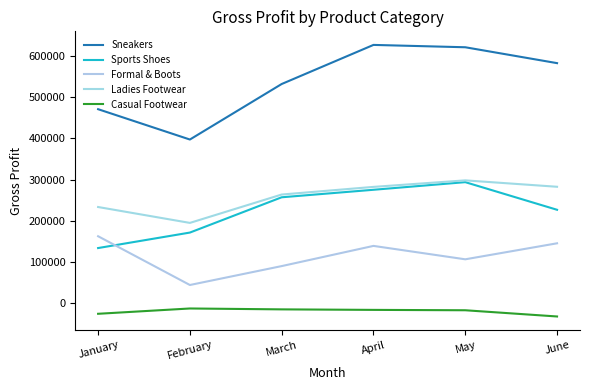

What is the smallest value displayed?

-32384.0